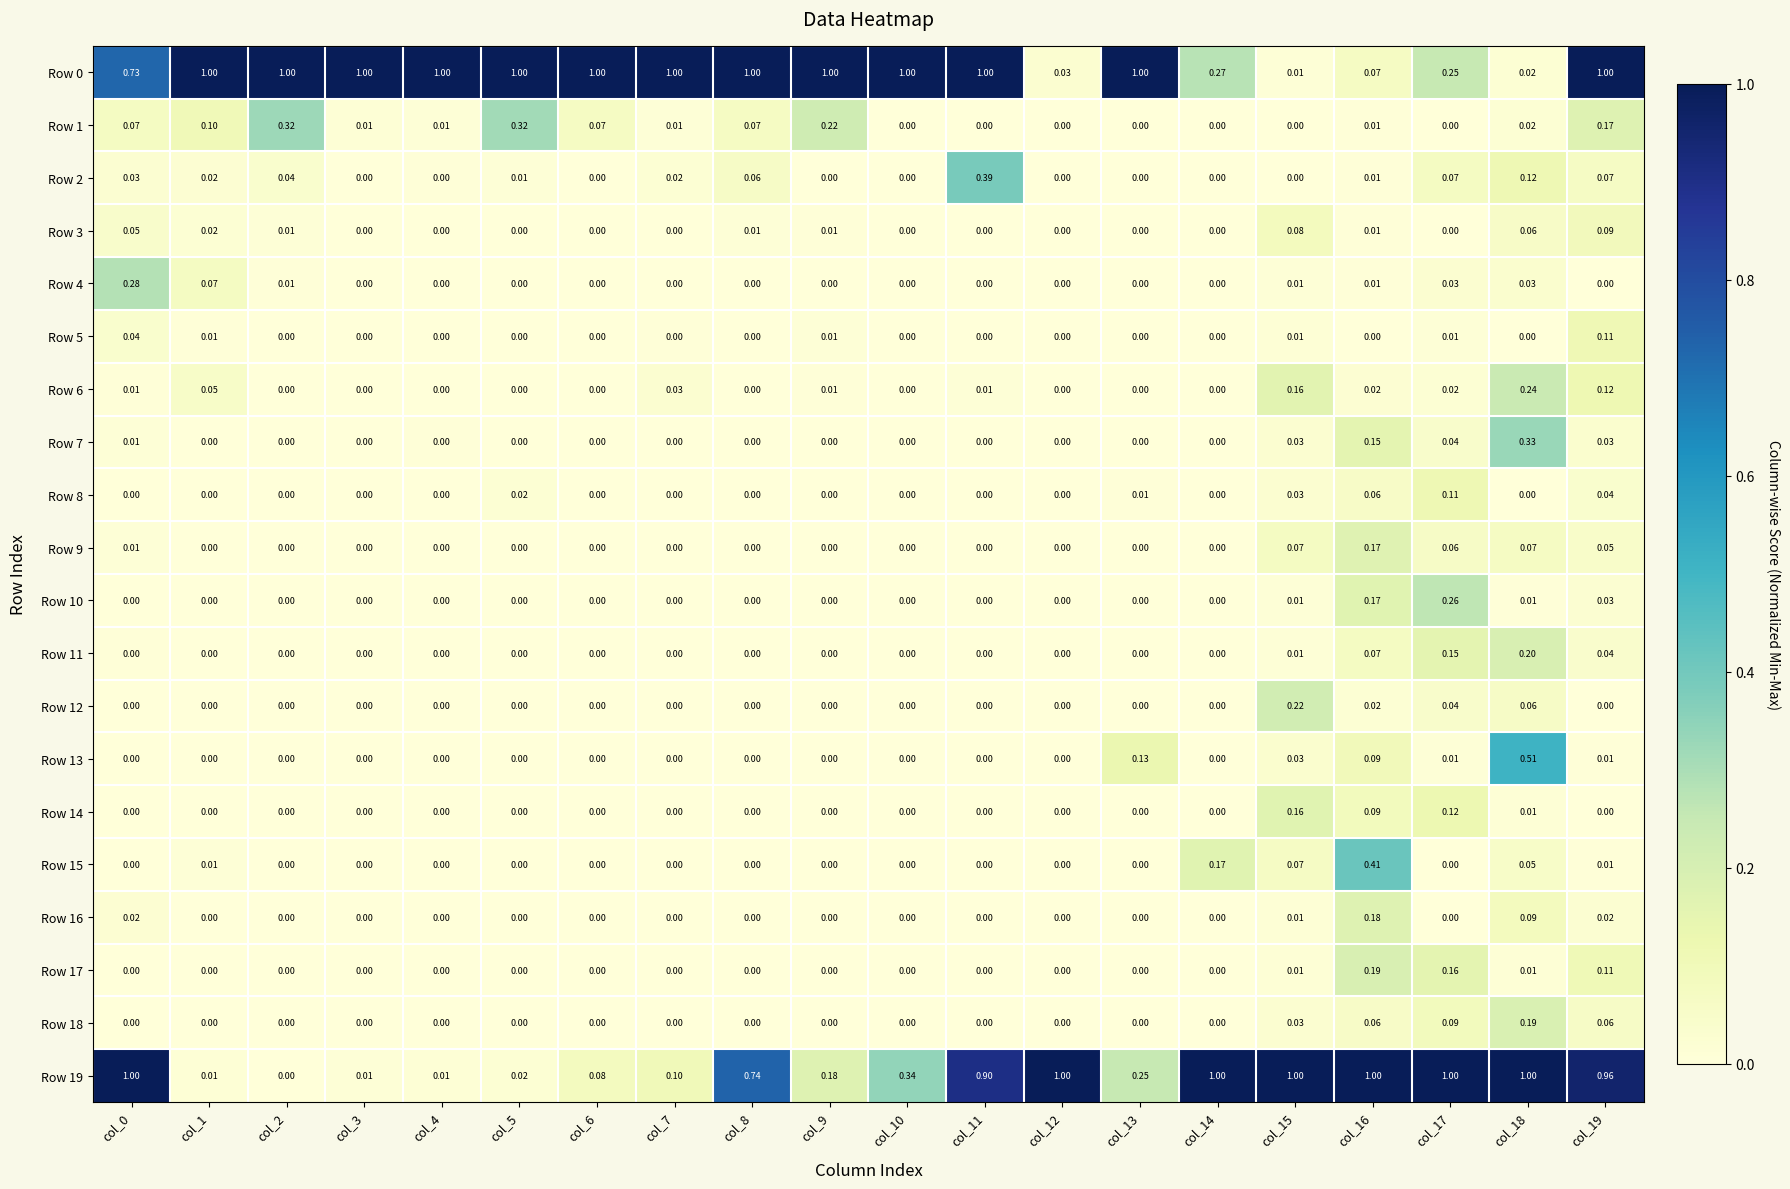

Is the value of Row 15 at col_12 greater than the value of Row 1 at col_0?

No